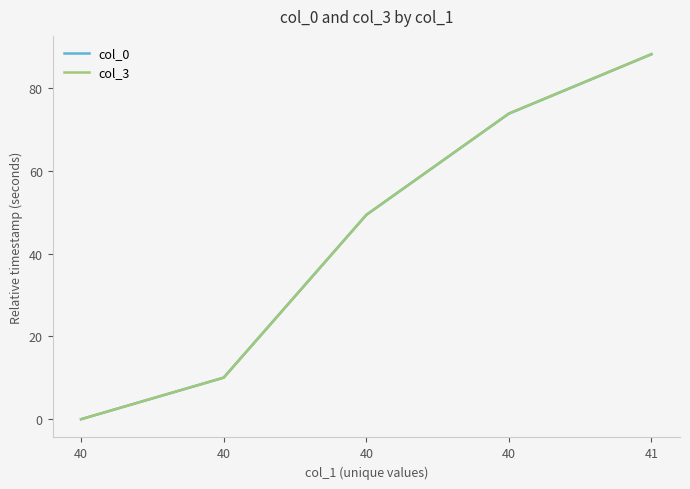

What are all the series names shown in the legend?

col_0, col_3